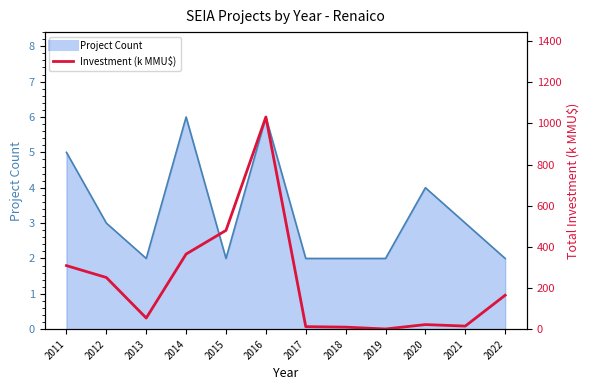

What is the sum of the values at 2016 and 2011?

1339.8